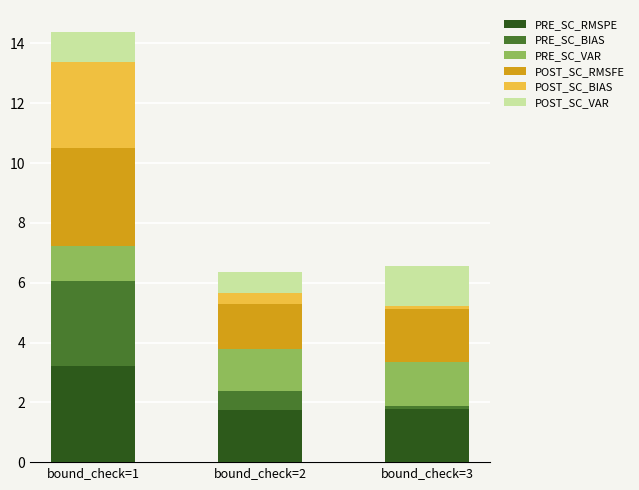

What is the average value of the PRE_SC_RMSPE series?

2.2